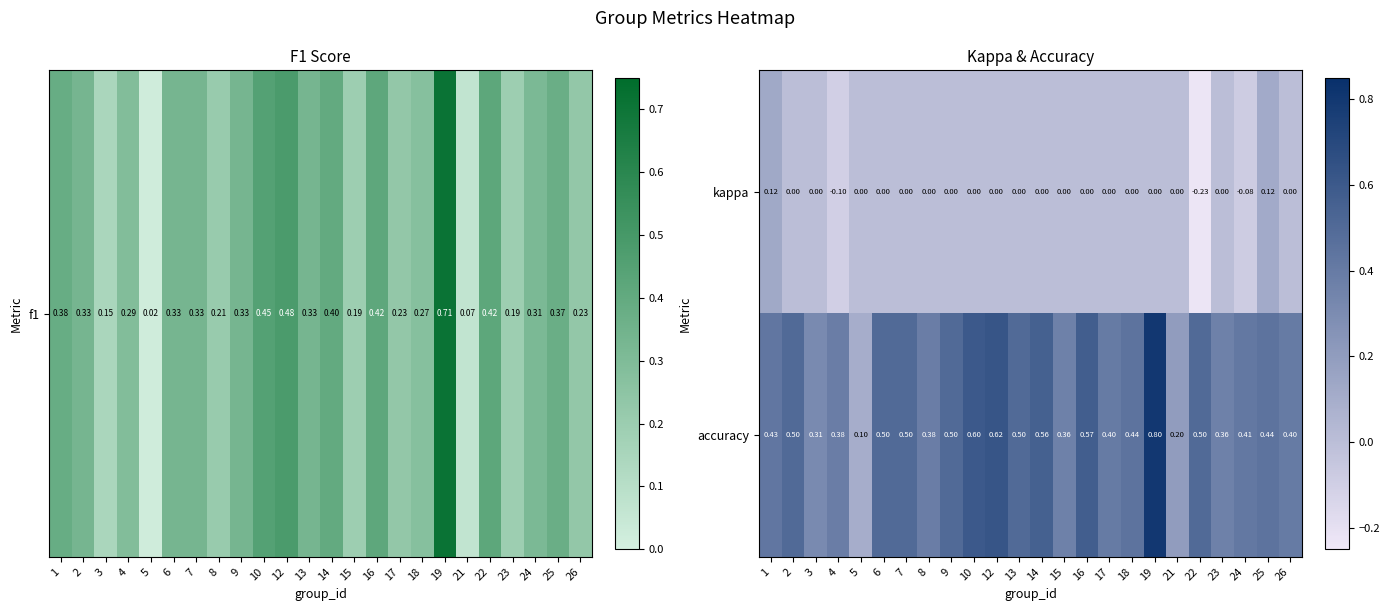

Between 7 and 22, which series saw the biggest shift?

kappa